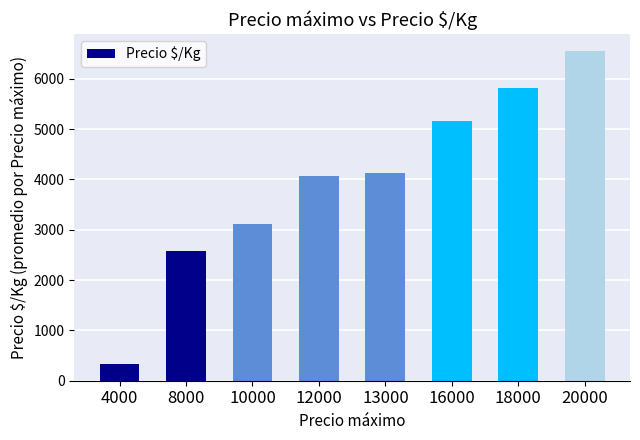

What is the minimum value shown in the chart?

326